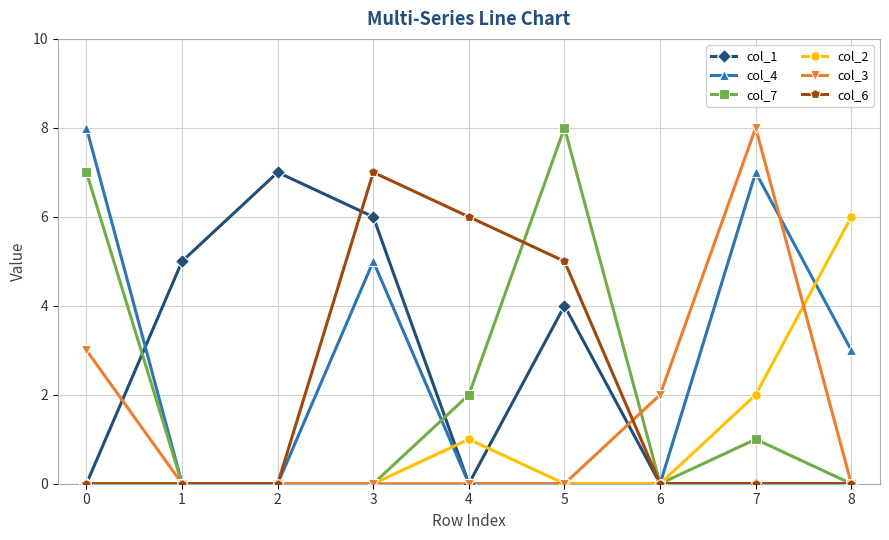

Where is the first local maximum for col_4?

3